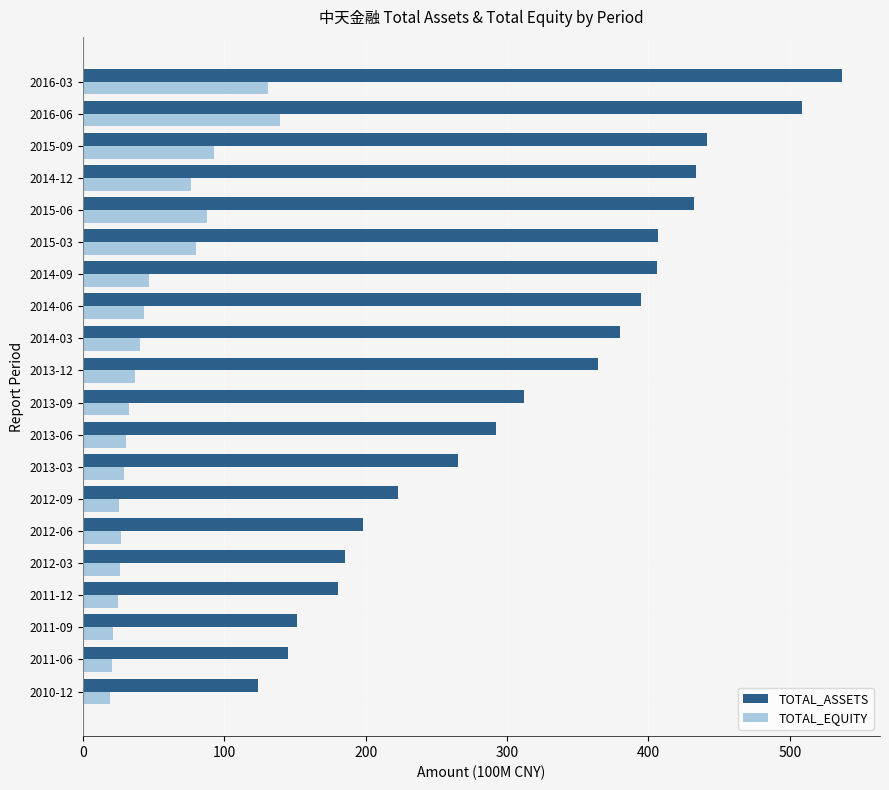

Where is TOTAL_ASSETS nearest to the value 330?

2013-09